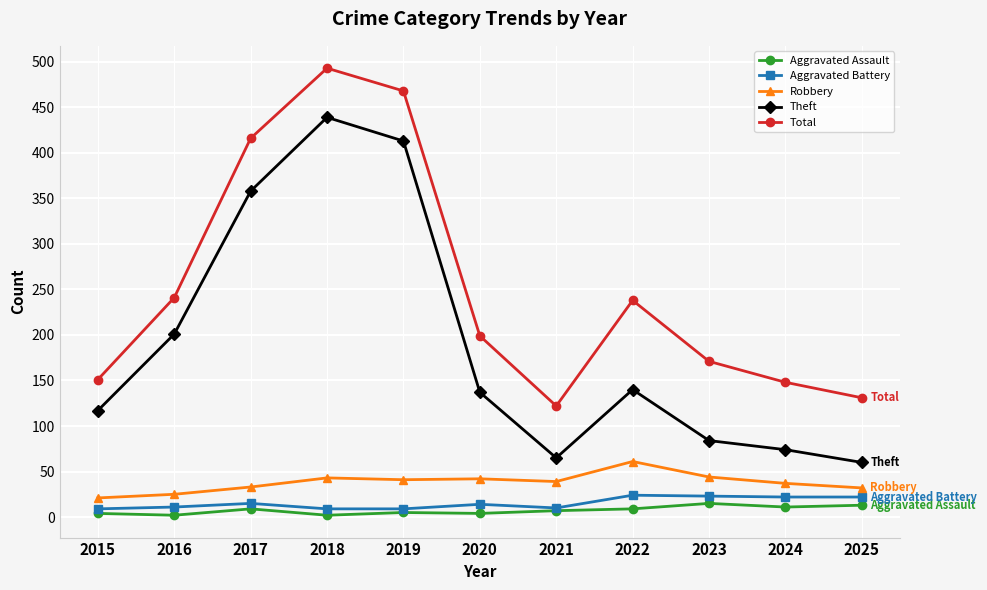

What is the difference between the Robbery values at 2017 and 2022?

28